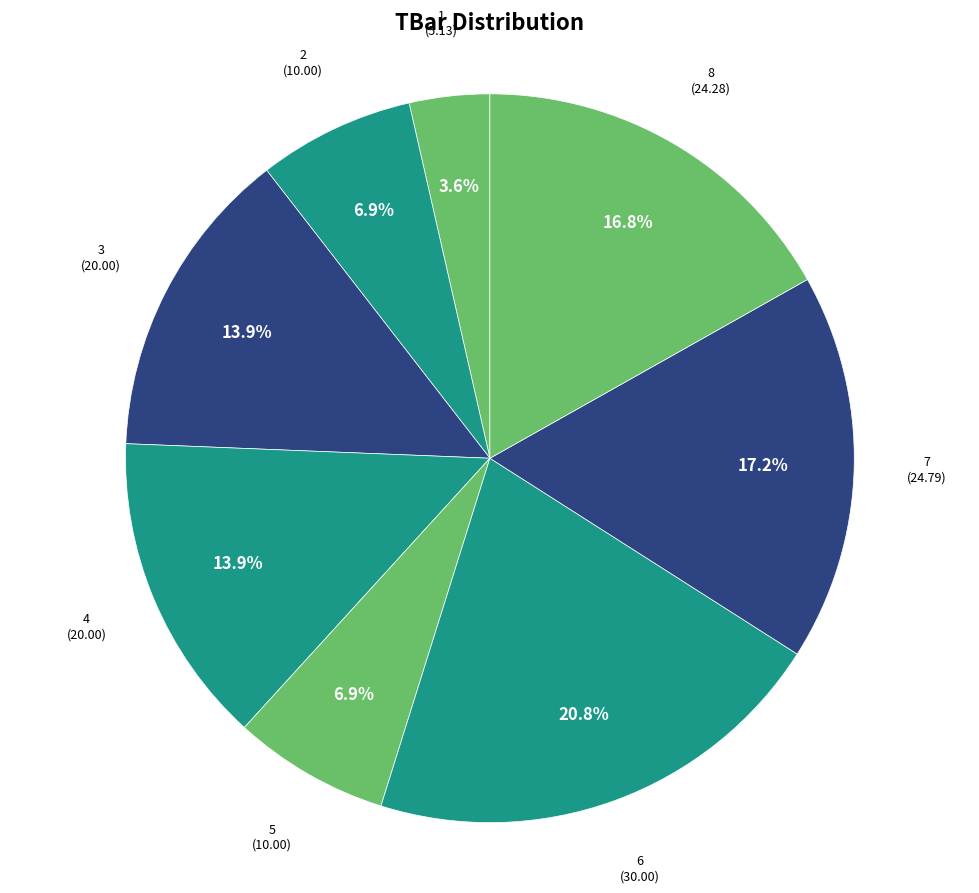

Is there any slice that represents more than half of the pie?

No